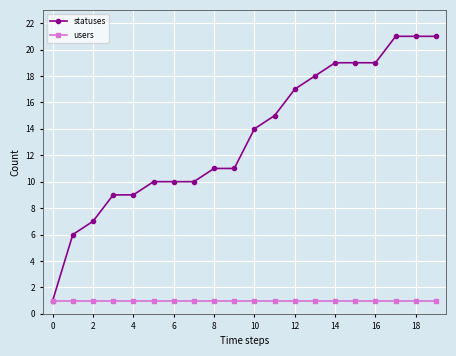

What is the greatest value displayed?

21